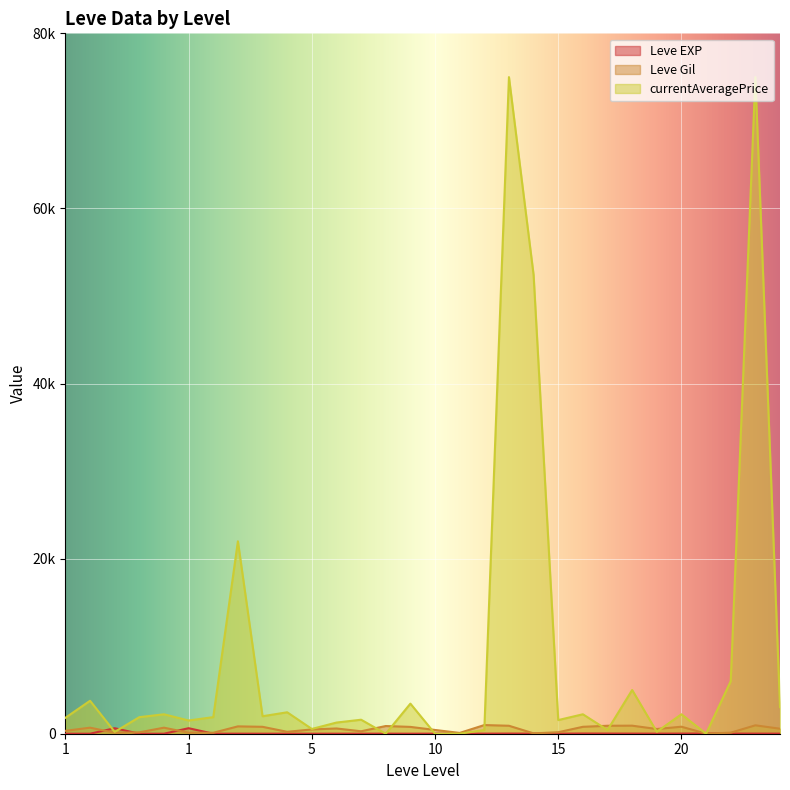

Is it true that Leve EXP equals 28 at 20?

True